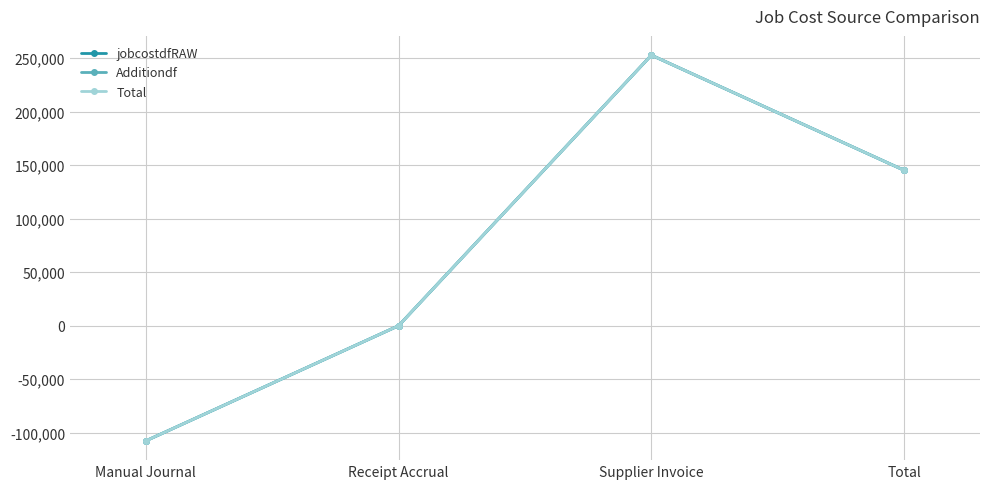

Does the chart have visible grid lines?

Yes